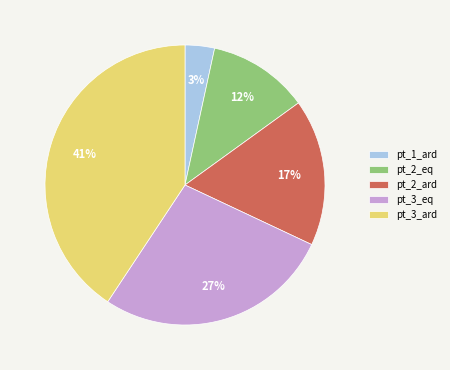

The pt_3_eq slice represents 36% of the pie. True or false?

False